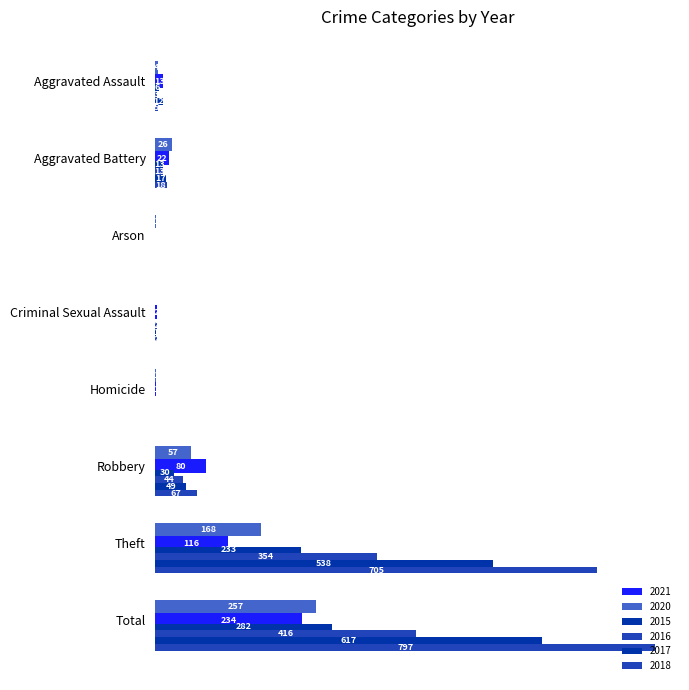

Rank the series by their maximum value, from lowest to highest.

2021, 2020, 2015, 2016, 2017, 2018